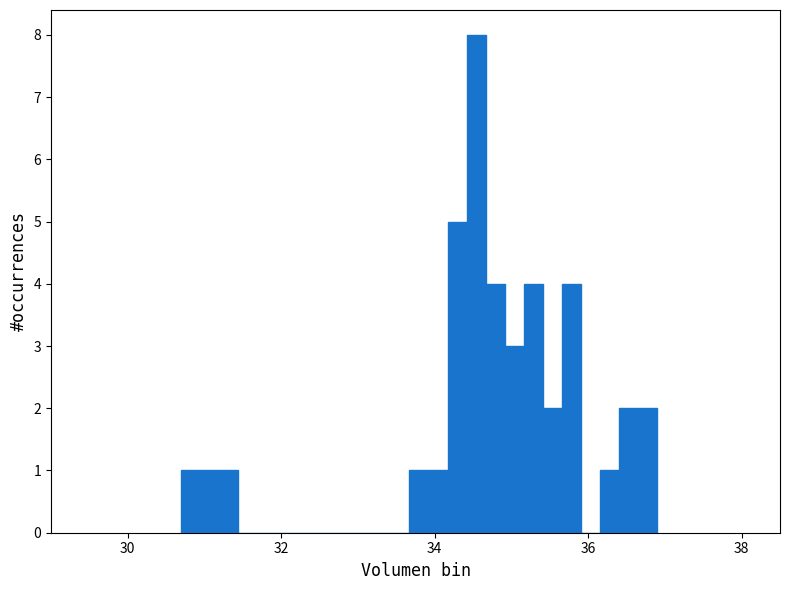

Around what value on the x-axis is the tallest bar? Give the approximate position of its centre, as read against the axis.

34.6